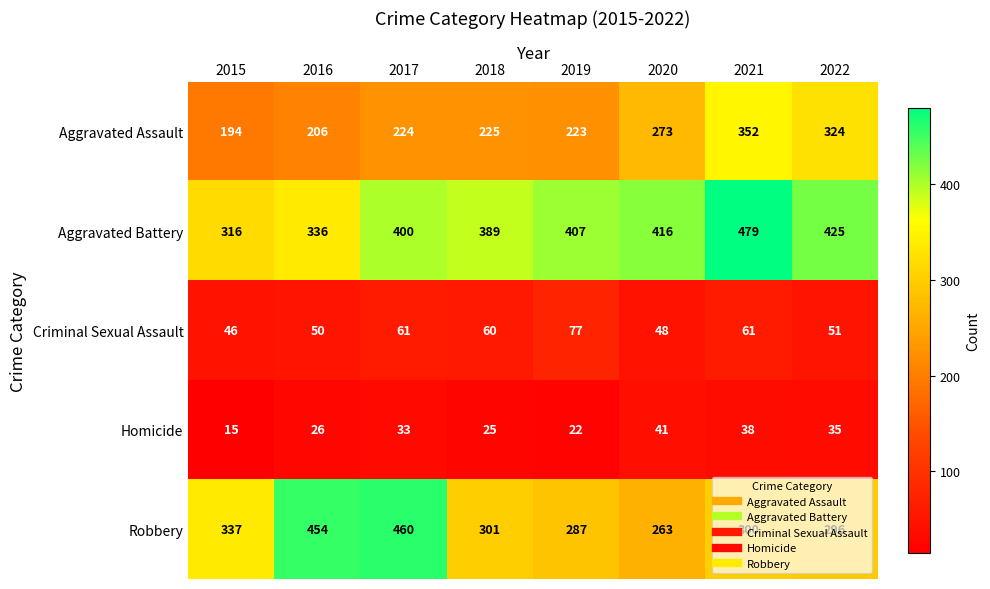

What is the sum of the Robbery values at 2020 and 2021?

563